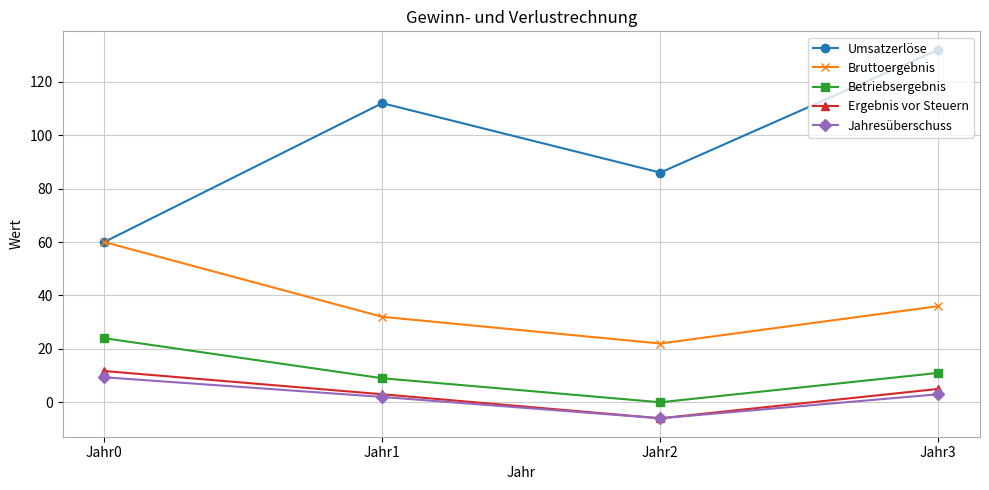

True or false: Bruttoergebnis and Betriebsergebnis intersect in this chart.

False